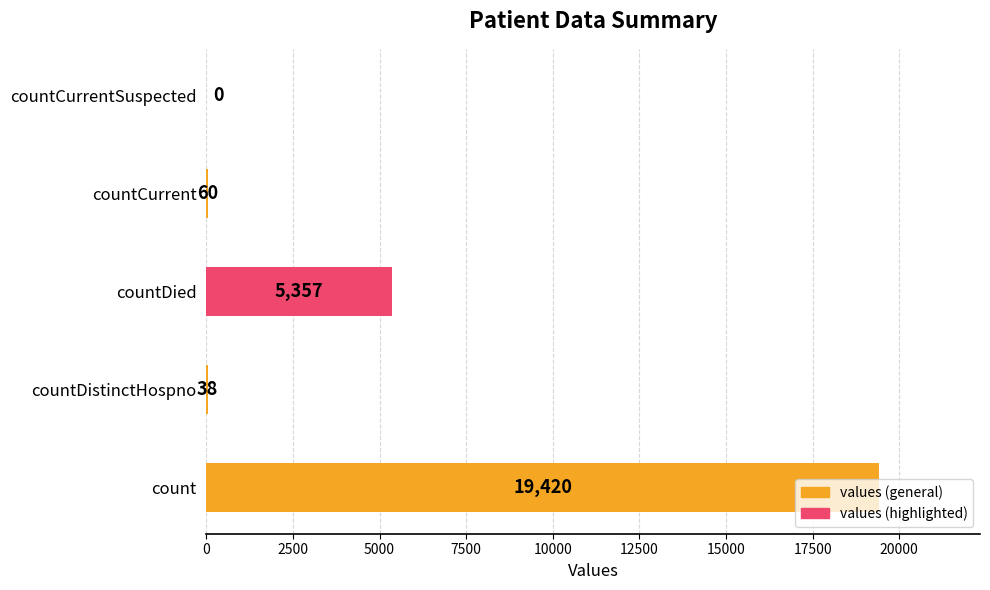

What is the change in value from count to countDistinctHospno?

-19382